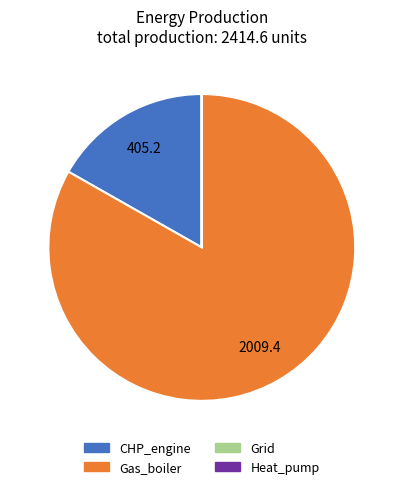

The CHP_engine slice represents 24% of the pie. True or false?

False